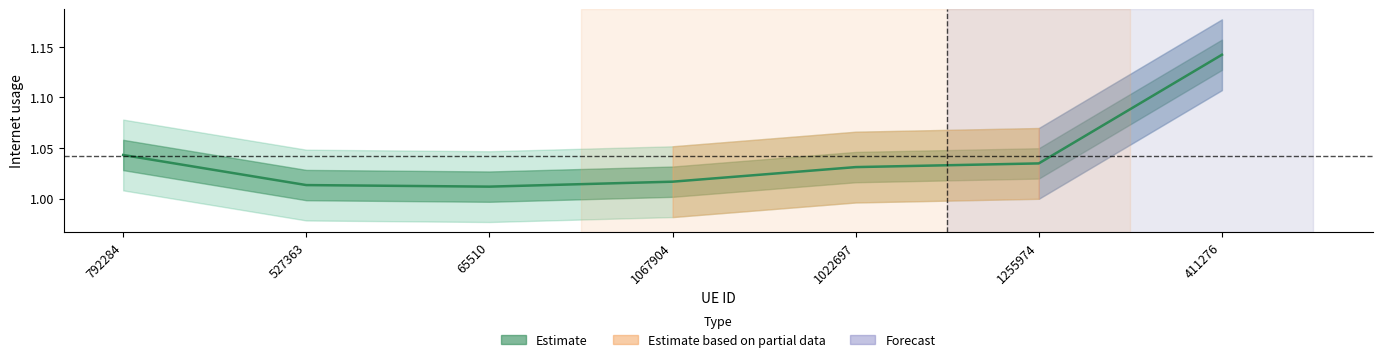

Reading left to right, transcribe all the data shown in this chart.

792284=1.0	527363=1.0	65510=1.0	1067904=1.0	1022697=1.0	1255974=1.0	411276=1.1